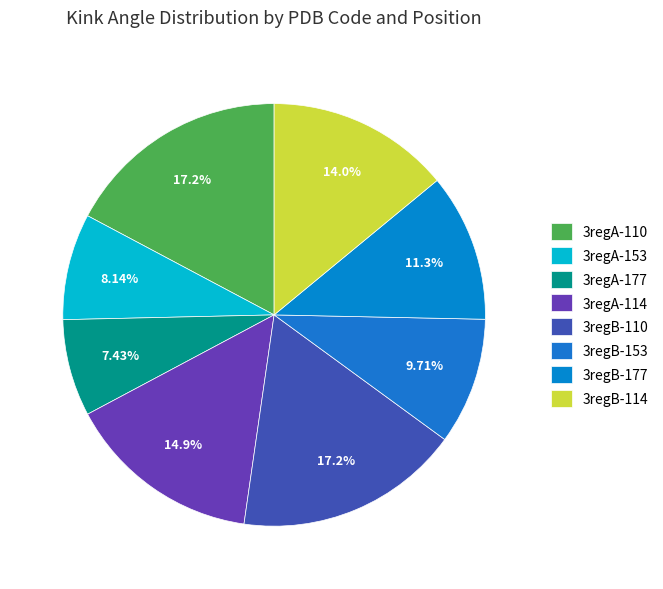

Combined, what portion of the pie is 3regA-177 and 3regA-114?

22.4%